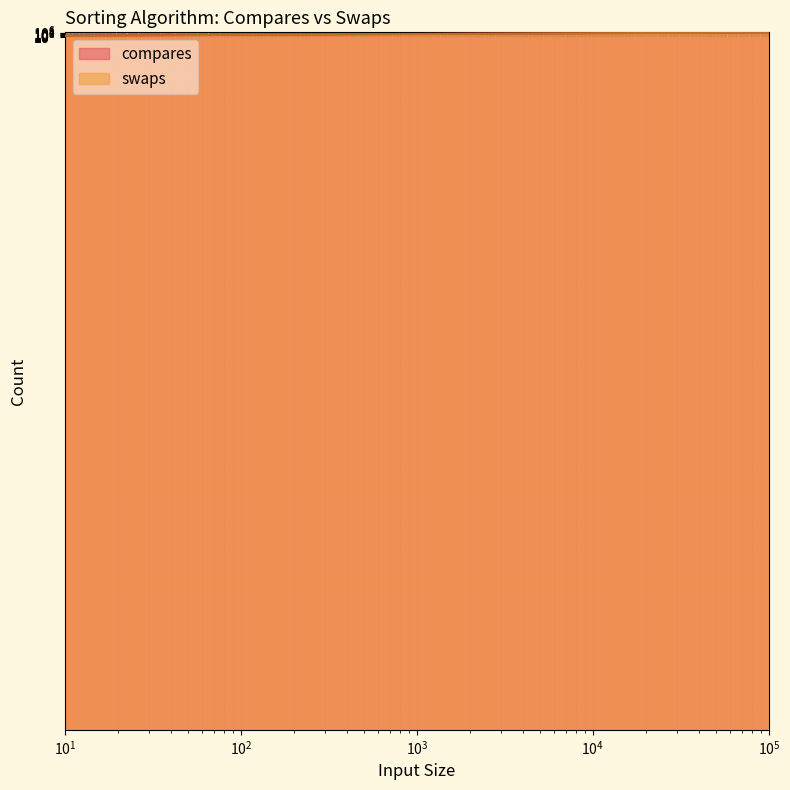

True or false: swaps has a value of 186 at 100.

False